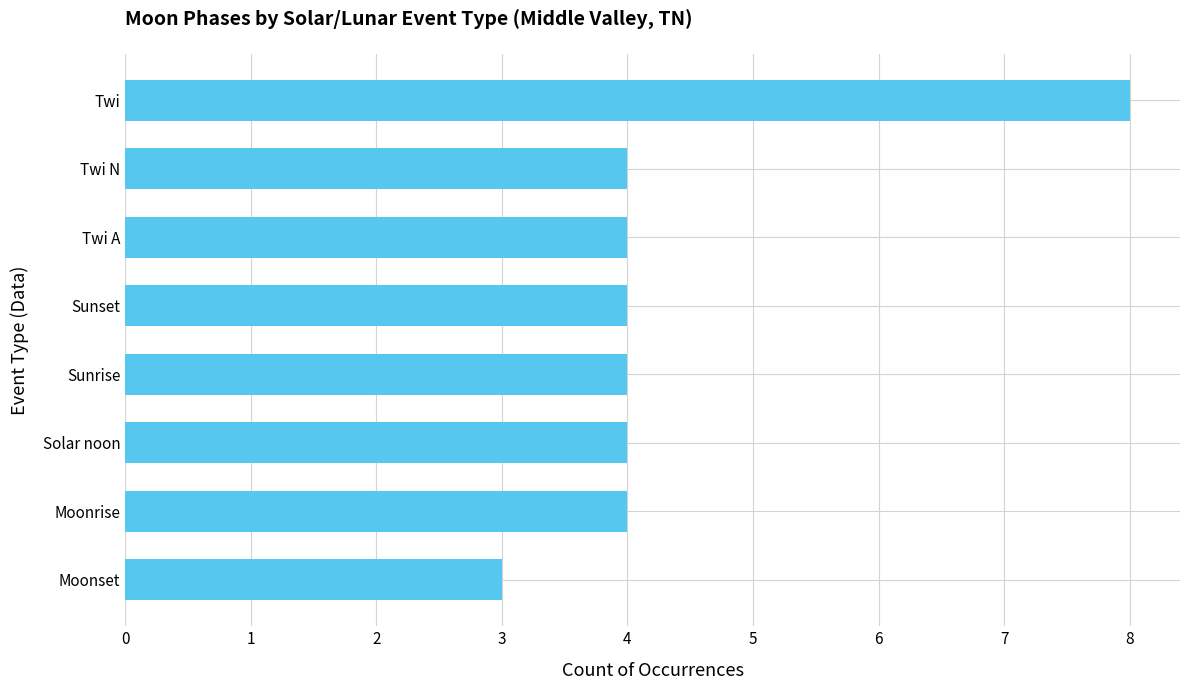

Which label corresponds to the smallest value in the chart?

Moonset